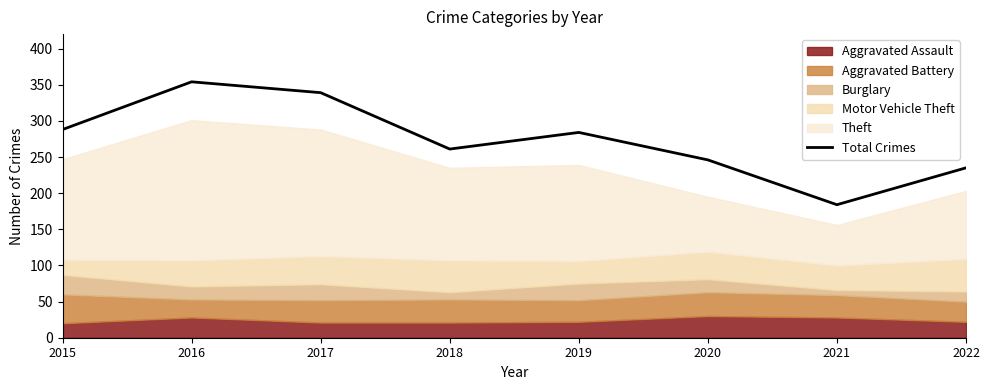

At which label is the value closest to 269?

2018